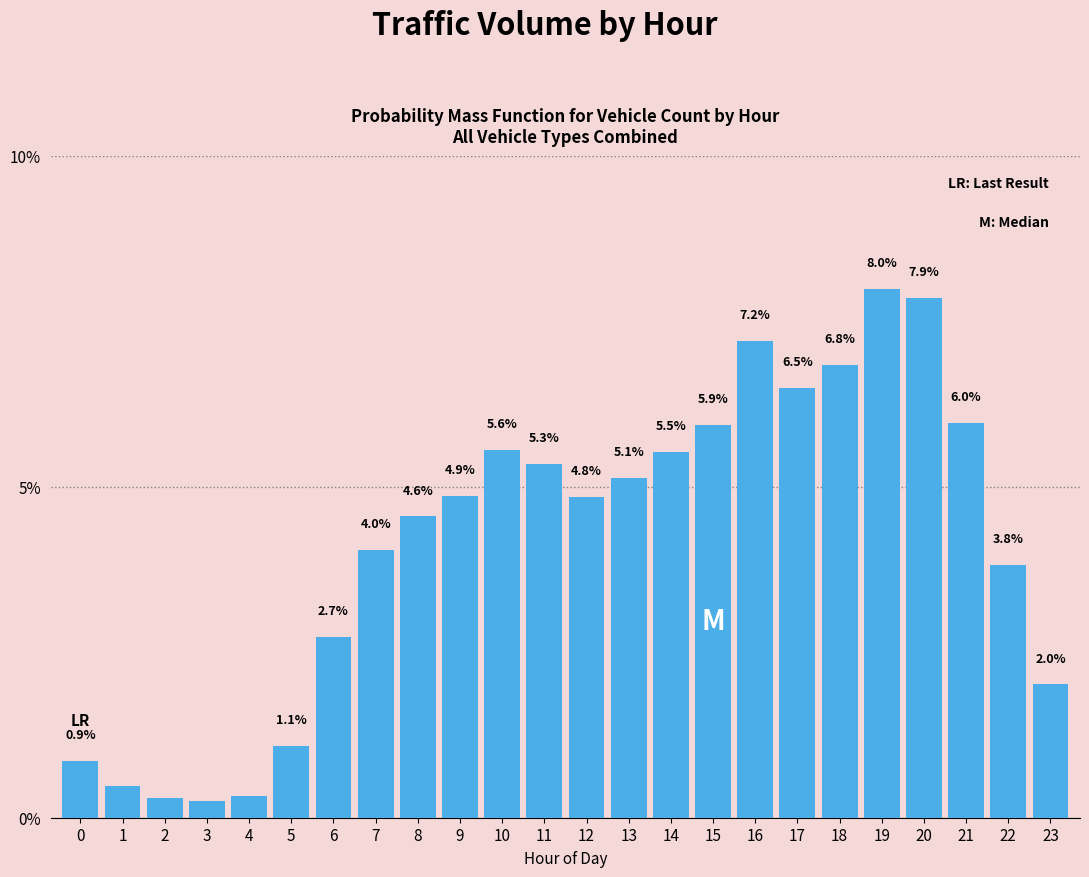

Which has a higher value, 11 or 0?

11